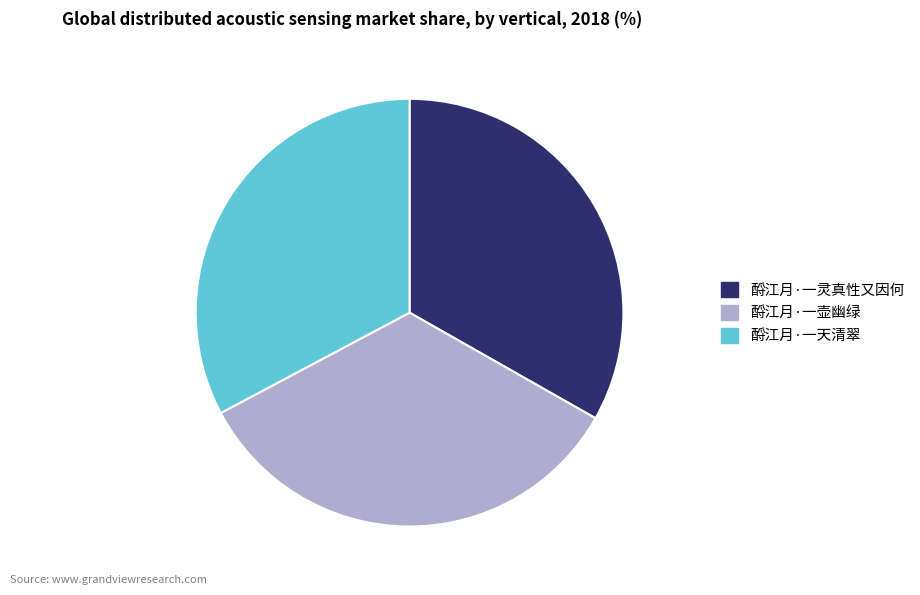

Does any single category account for the majority?

No